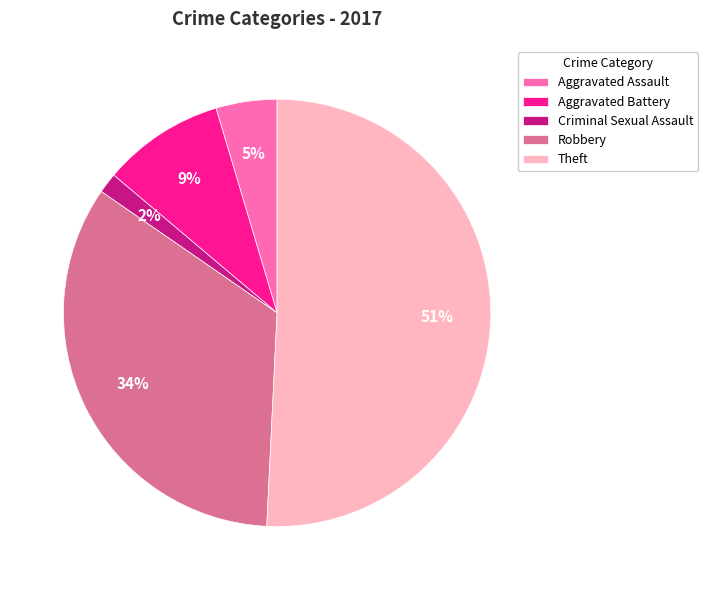

Which category has the smallest portion of the pie?

Criminal Sexual Assault